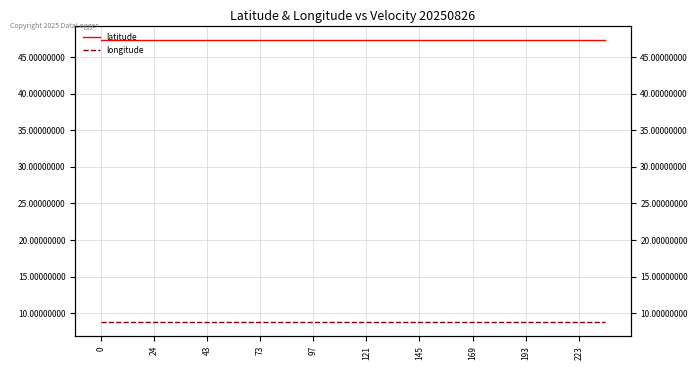

Which series changed the most between 11 and 13?

latitude